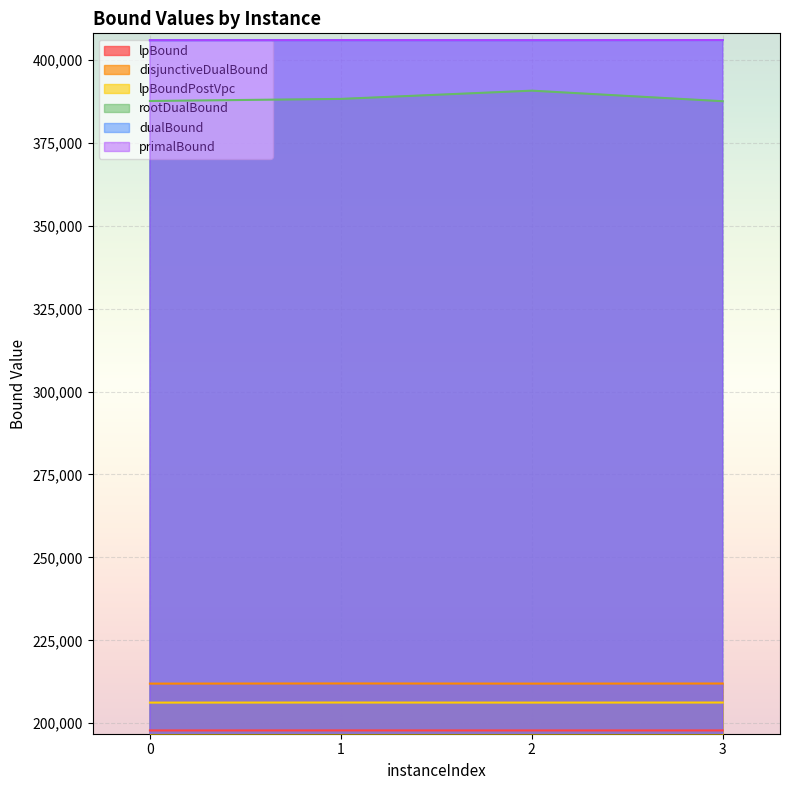

The value of lpBound at 3 is 197823.9. True or false?

True